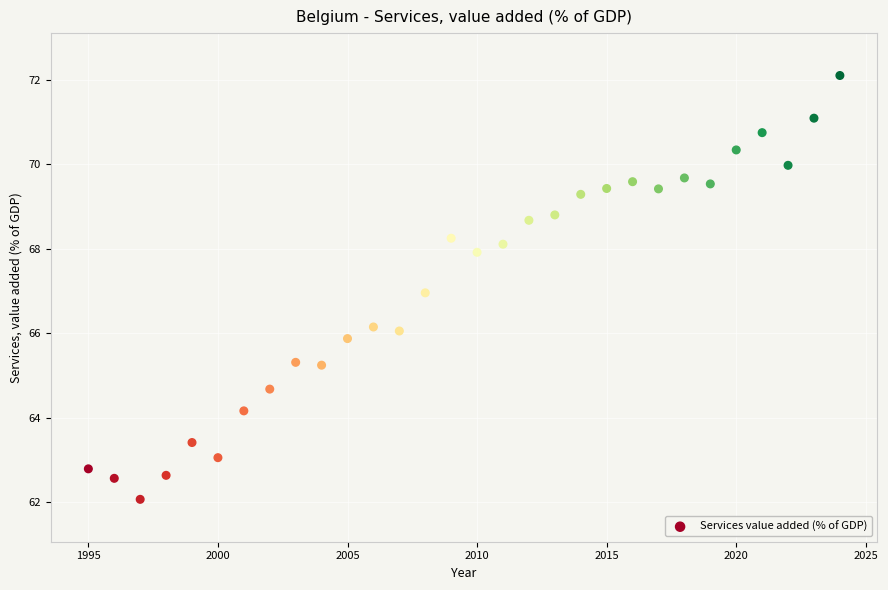

What is the range of Y values (max minus min)?

10.0